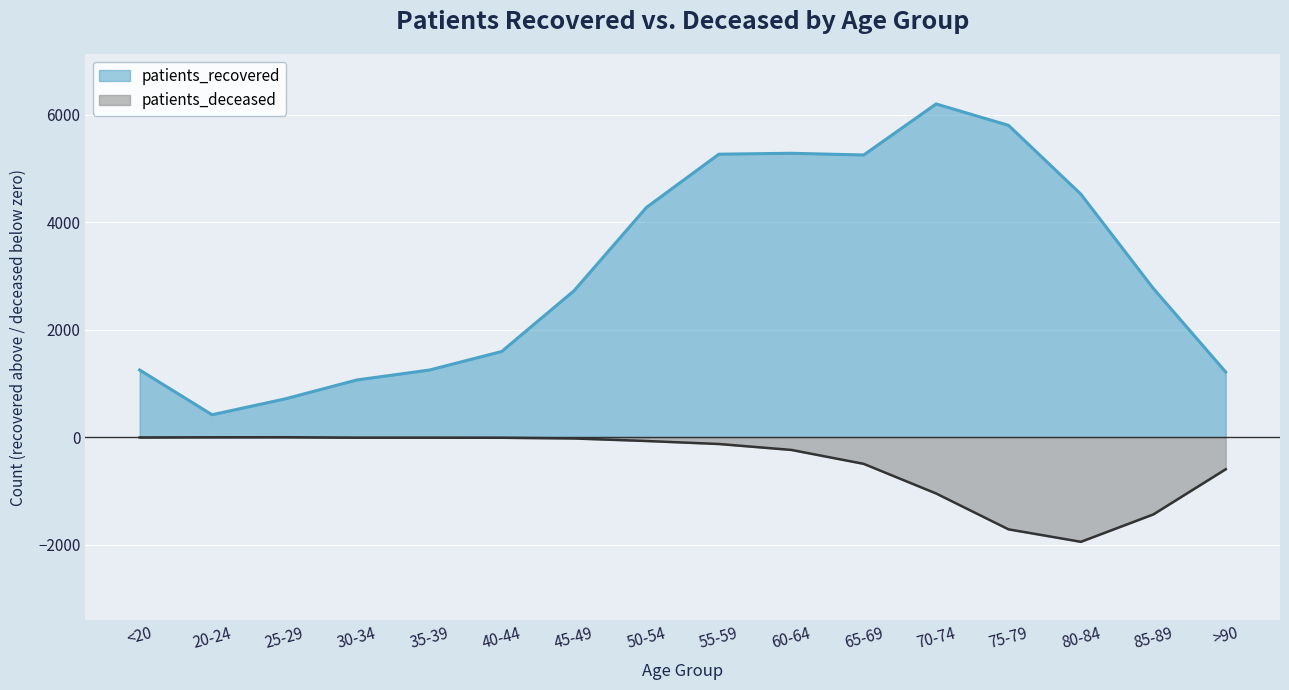

Which has a higher value, 80-84 or >90?

80-84